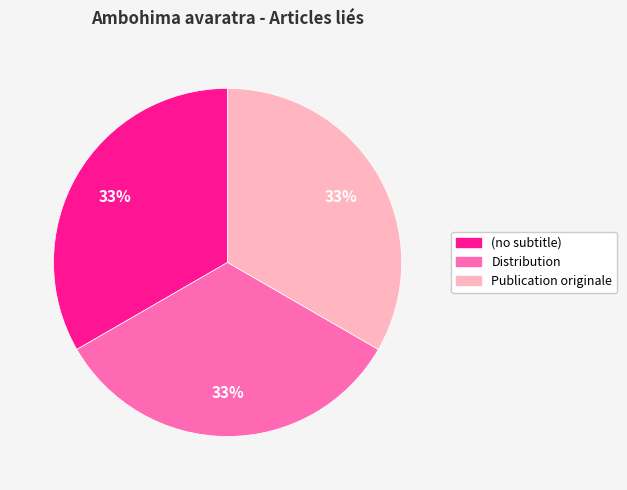

To the nearest percent, what portion does Publication originale represent?

33%